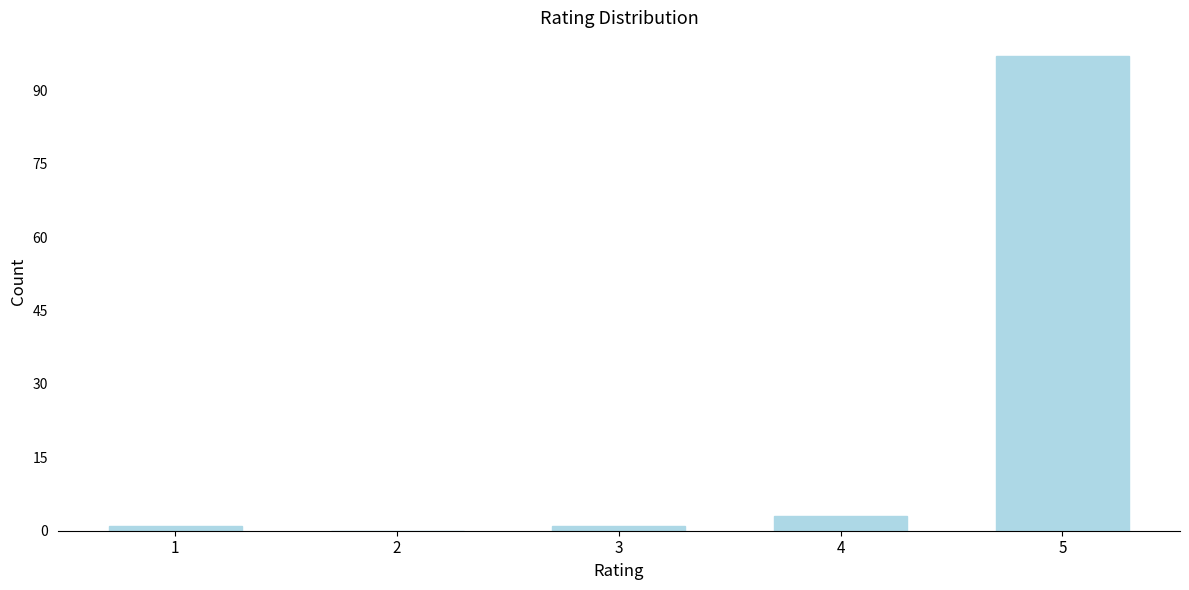

Reading right to left, extract all data points from this chart.

5=97	4=3	3=1	2=0	1=1